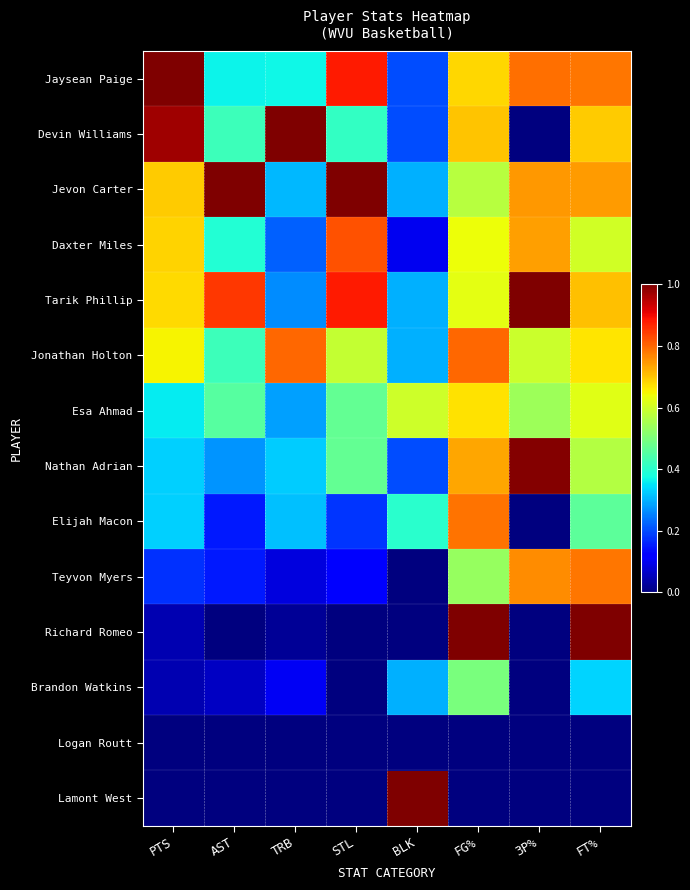

Reading left to right, what are all the values shown in this chart?

Jaysean Paige: PTS=1.0	AST=0.4	TRB=0.4	STL=0.9	BLK=0.2	FG%=0.7	3P%=0.8	FT%=0.8
Devin Williams: PTS=1.0	AST=0.4	TRB=1.0	STL=0.4	BLK=0.2	FG%=0.7	3P%=0.0	FT%=0.7
Jevon Carter: PTS=0.7	AST=1.0	TRB=0.3	STL=1.0	BLK=0.3	FG%=0.6	3P%=0.7	FT%=0.7
Daxter Miles: PTS=0.7	AST=0.4	TRB=0.2	STL=0.8	BLK=0.1	FG%=0.6	3P%=0.7	FT%=0.6
Tarik Phillip: PTS=0.7	AST=0.8	TRB=0.3	STL=0.9	BLK=0.3	FG%=0.6	3P%=1.0	FT%=0.7
Jonathan Holton: PTS=0.6	AST=0.4	TRB=0.8	STL=0.6	BLK=0.3	FG%=0.8	3P%=0.6	FT%=0.7
Esa Ahmad: PTS=0.4	AST=0.5	TRB=0.3	STL=0.5	BLK=0.6	FG%=0.7	3P%=0.5	FT%=0.6
Nathan Adrian: PTS=0.3	AST=0.3	TRB=0.3	STL=0.5	BLK=0.2	FG%=0.7	3P%=1.0	FT%=0.6
Elijah Macon: PTS=0.3	AST=0.2	TRB=0.3	STL=0.2	BLK=0.4	FG%=0.8	3P%=0.0	FT%=0.5
Teyvon Myers: PTS=0.2	AST=0.2	TRB=0.1	STL=0.1	BLK=0.0	FG%=0.5	3P%=0.8	FT%=0.8
Richard Romeo: PTS=0.0	AST=0.0	TRB=0.0	STL=0.0	BLK=0.0	FG%=1.0	3P%=0.0	FT%=1.0
Brandon Watkins: PTS=0.0	AST=0.1	TRB=0.1	STL=0.0	BLK=0.3	FG%=0.5	3P%=0.0	FT%=0.3
Logan Routt: PTS=0.0	AST=0.0	TRB=0.0	STL=0.0	BLK=0.0	FG%=0.0	3P%=0.0	FT%=0.0
Lamont West: PTS=0.0	AST=0.0	TRB=0.0	STL=0.0	BLK=1.0	FG%=0.0	3P%=0.0	FT%=0.0